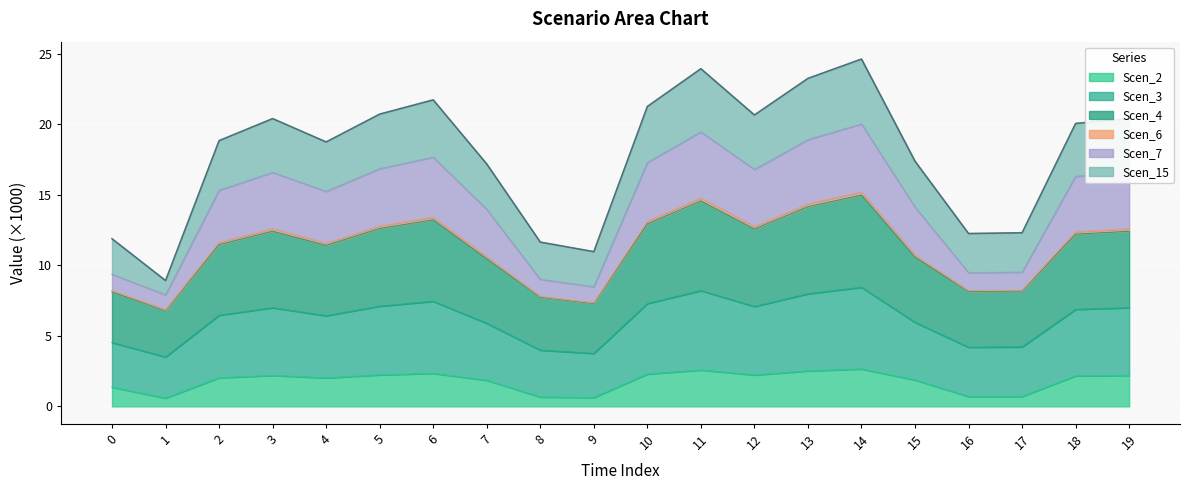

The value of Scen_6 at 17 is 5.9. True or false?

False